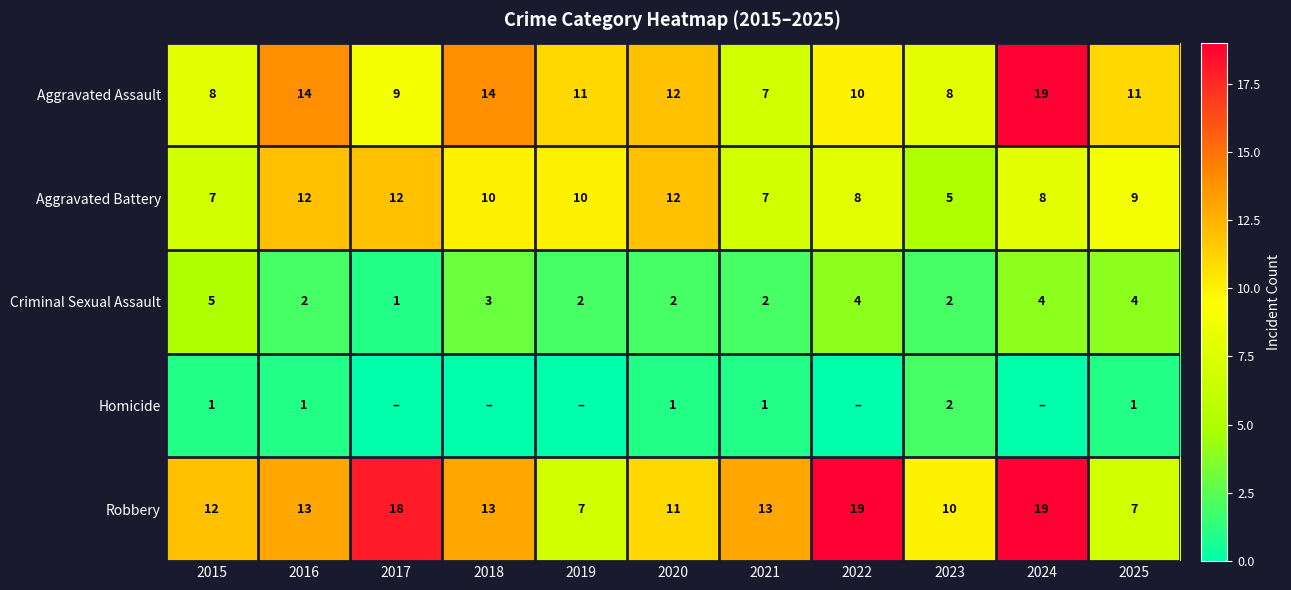

What is the total value across all series at 2025?

32